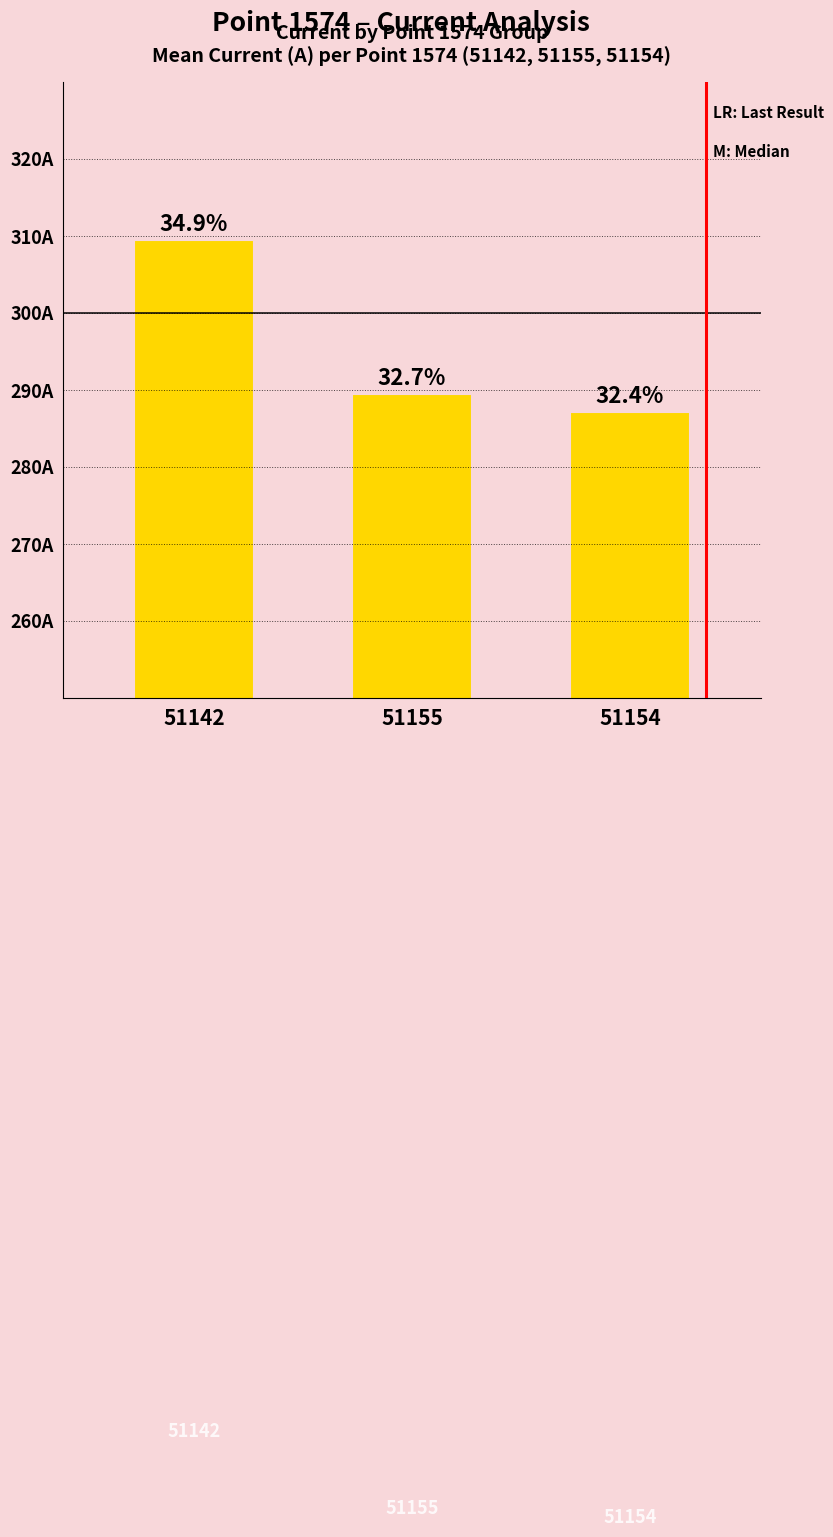

What is the label of the 3rd bar from the right?

51142